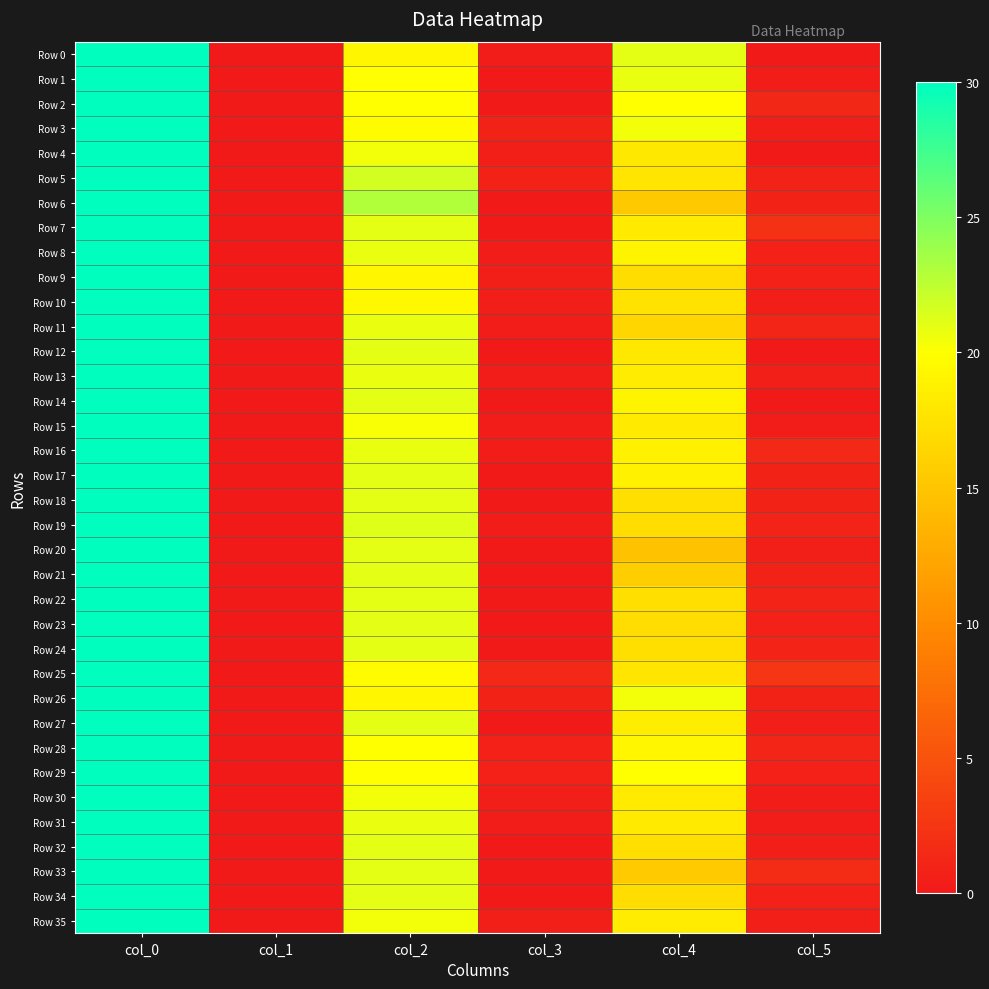

Which series has the widest spread of values?

Row 0